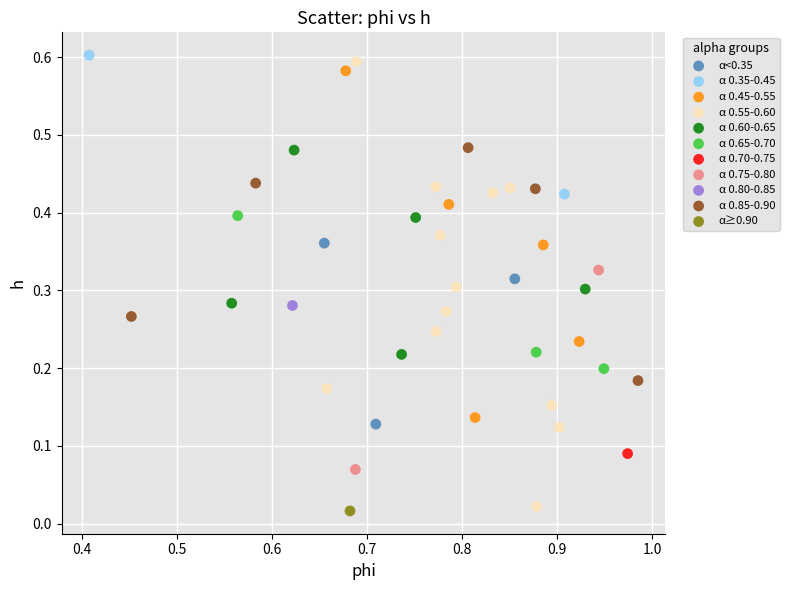

Which series contains the lowest Y value?

α≥0.90